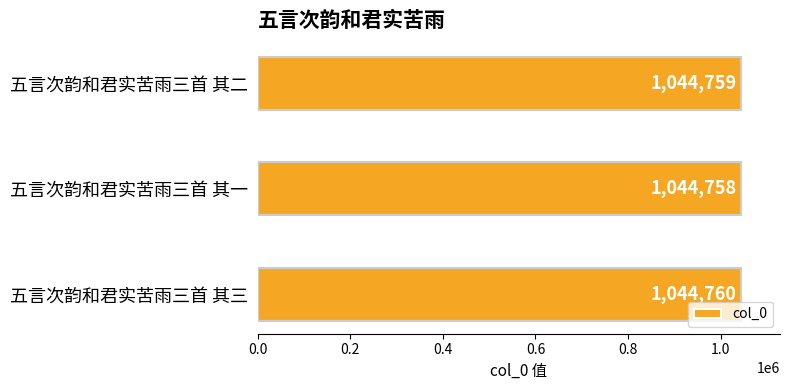

Which has a higher value, 五言次韵和君实苦雨三首 其二 or 五言次韵和君实苦雨三首 其一?

五言次韵和君实苦雨三首 其二